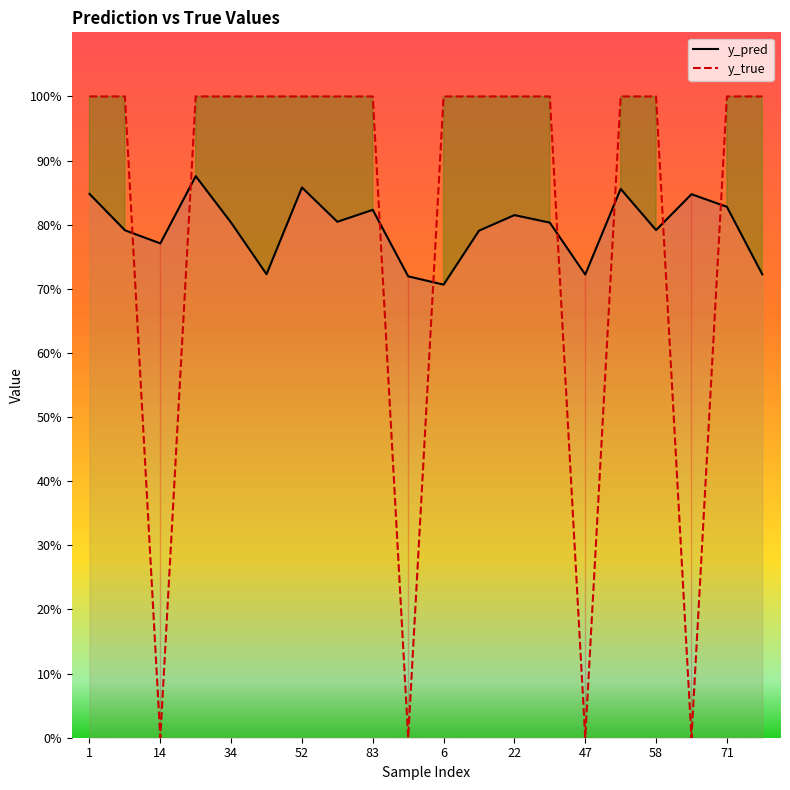

List the series in order of their peak value, highest first.

y_true, y_pred